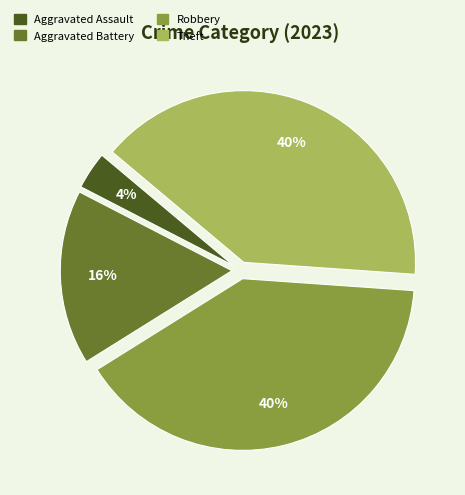

To the nearest percent, what is the difference between the largest and smallest slice percentages?

36%